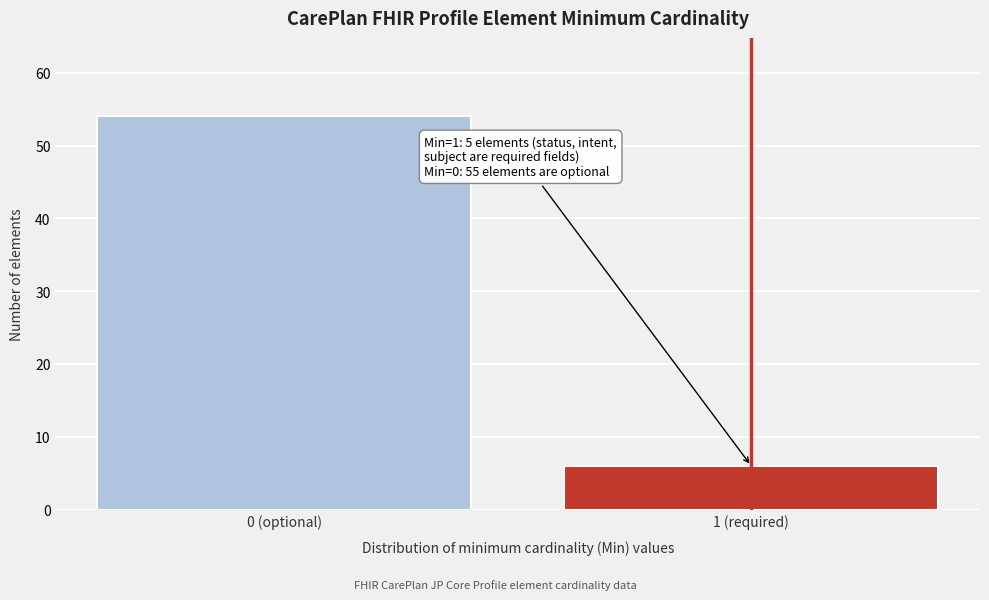

Reading right to left, list all the values displayed in this chart.

6	54